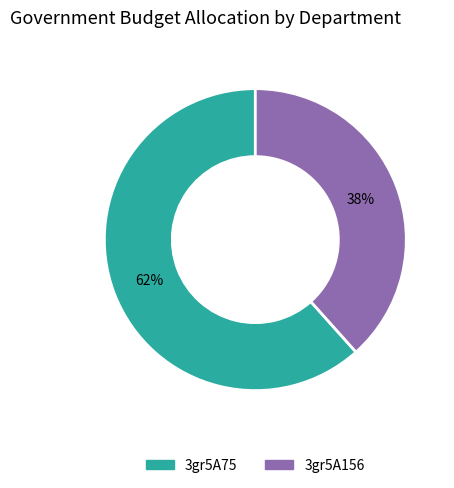

Which has a higher value, 3gr5A156 or 3gr5A75?

3gr5A75